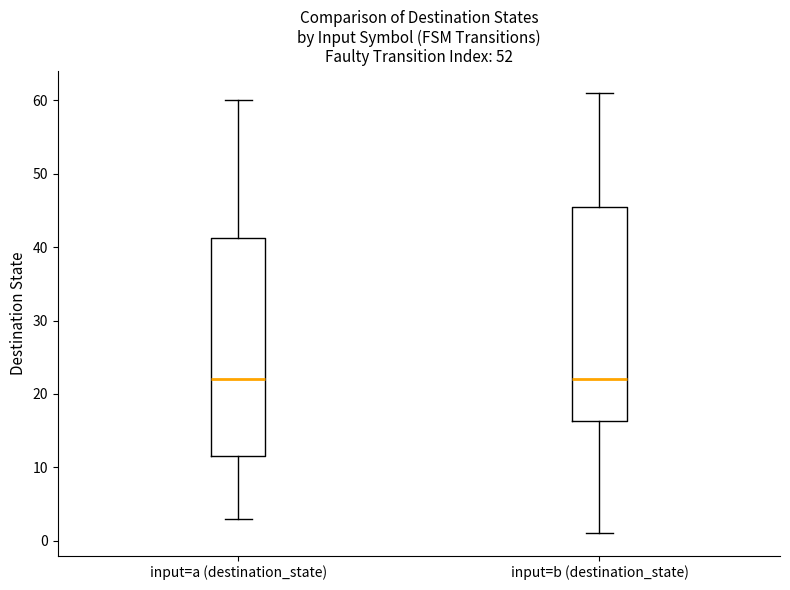

Where does the median line of the box for input=b (destination_state) sit on the y-axis? The values are not printed on the chart, so give them approximately, as read against the axis.

22